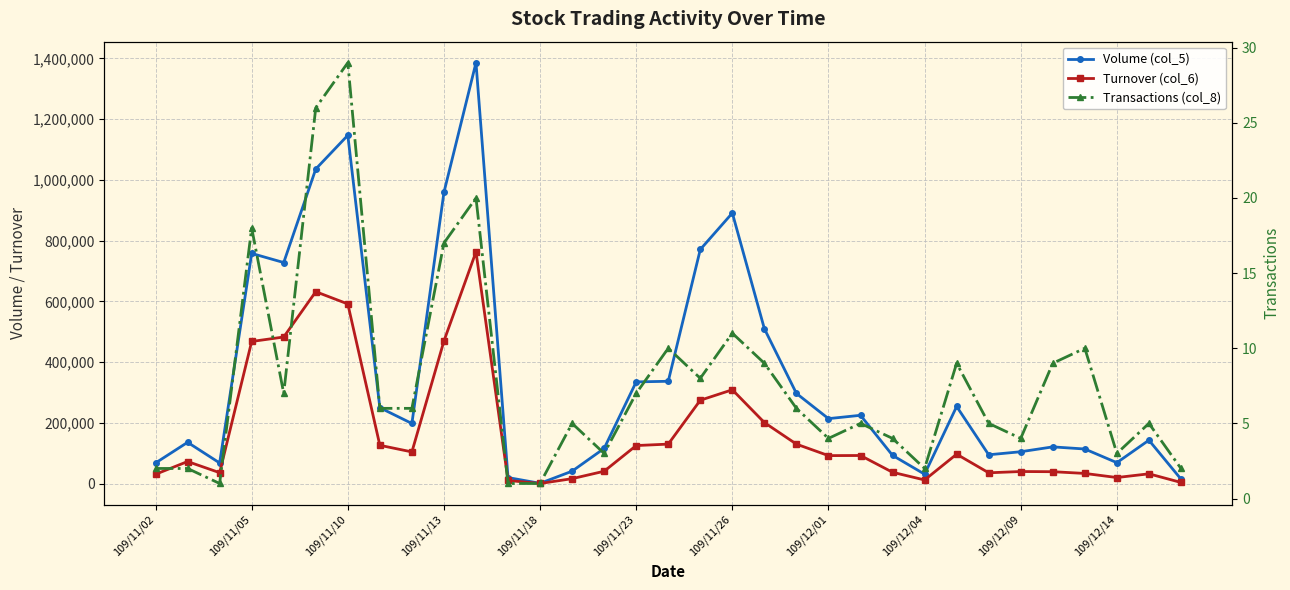

Does the chart display data point markers on the line(s)?

Yes